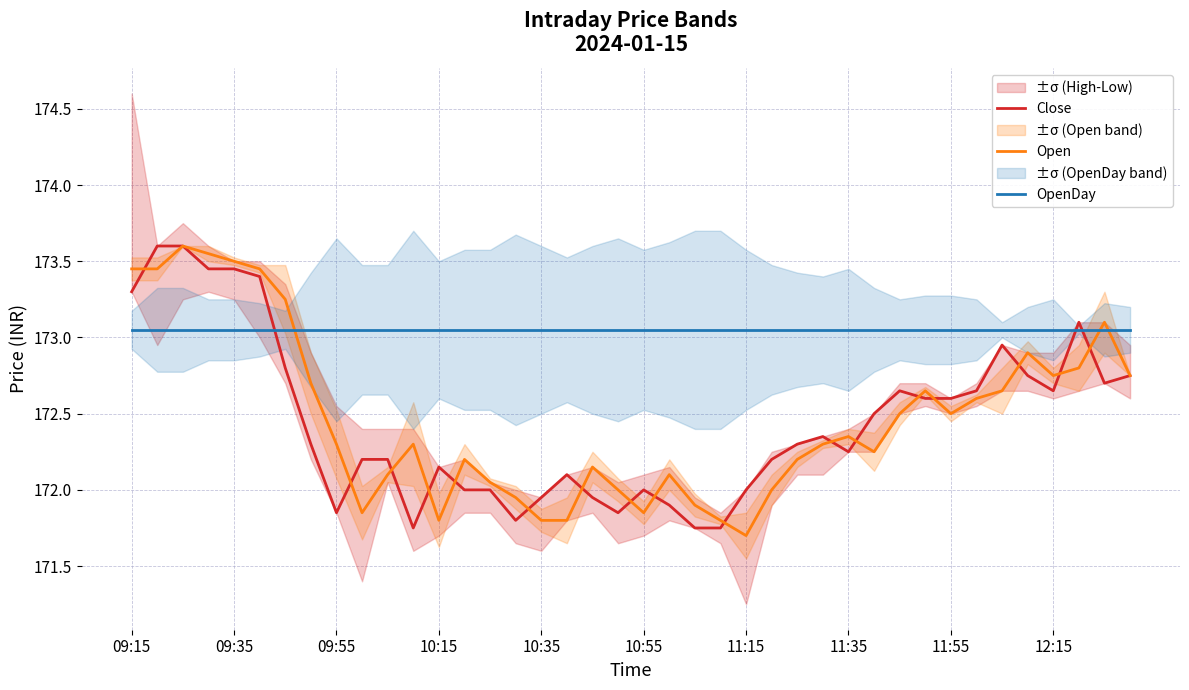

At which label does Open first exceed 172?

09:15